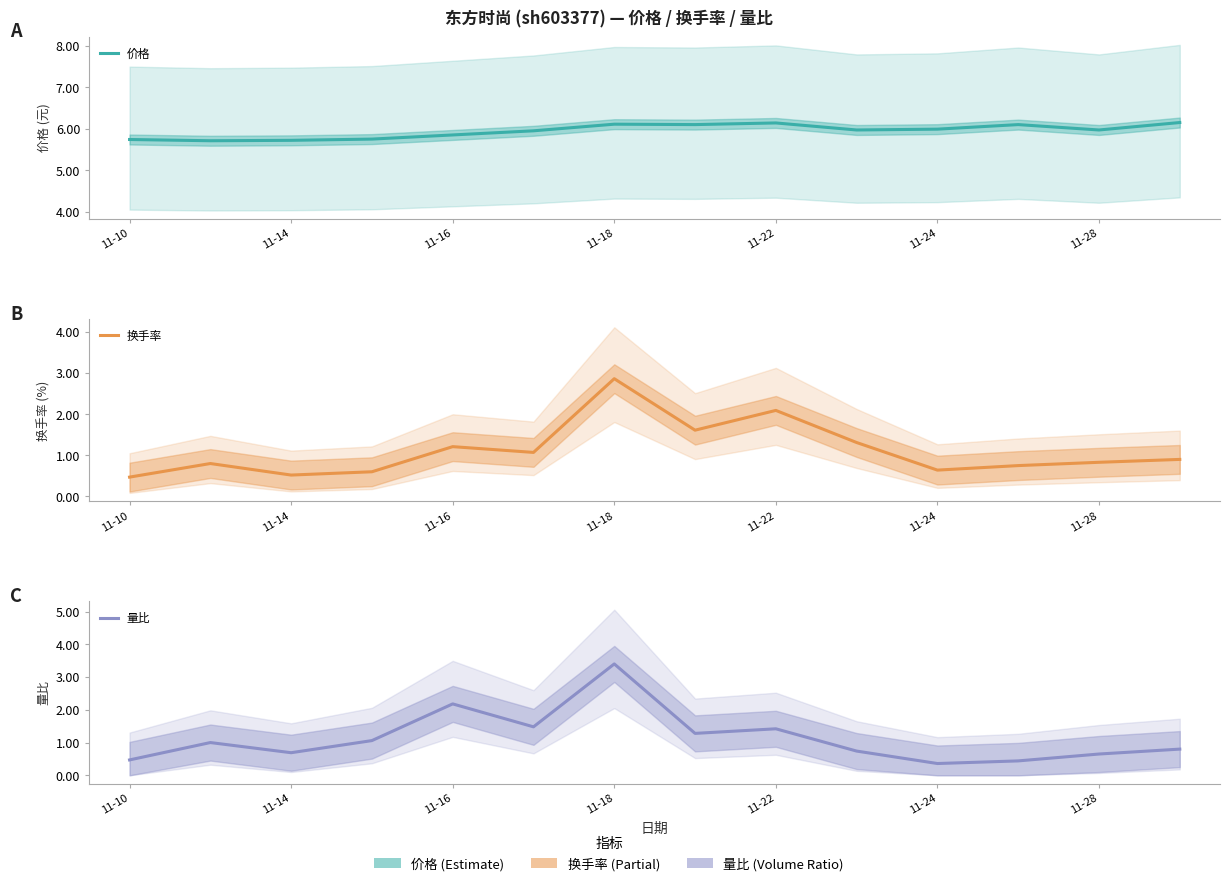

The 价格 series shows 2.0 at 11-24. True or false?

False